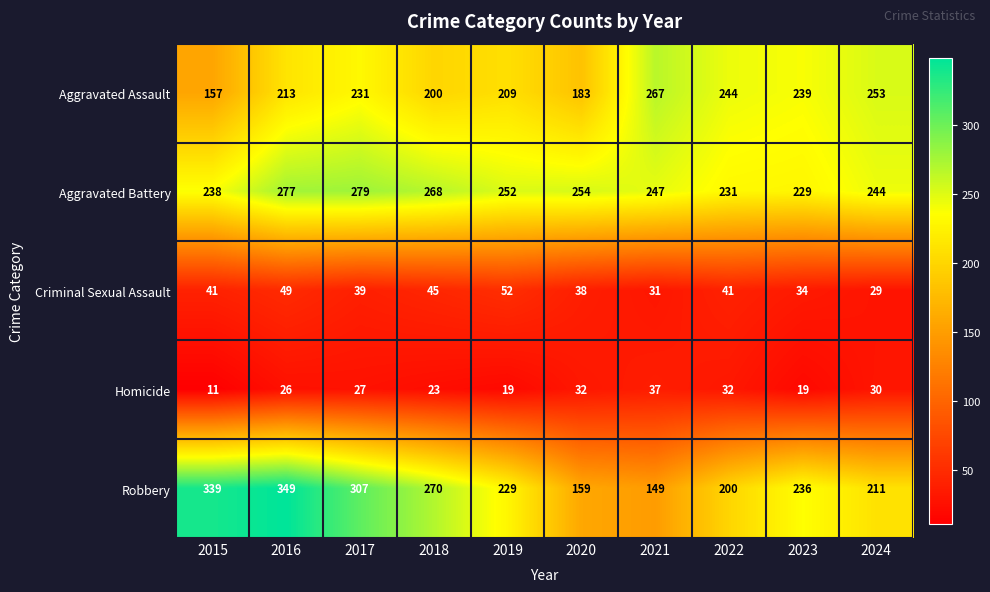

What is the maximum value for Aggravated Battery?

279